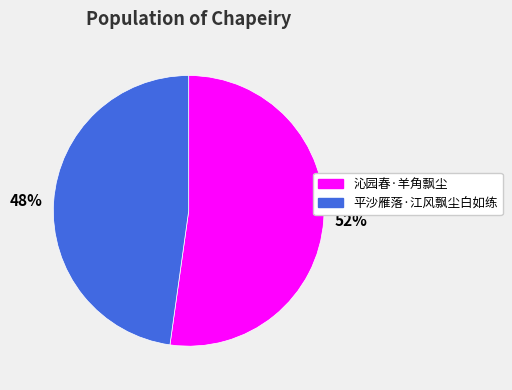

Between 平沙雁落·江风飘尘白如练 and 沁园春·羊角飘尘, which is larger?

沁园春·羊角飘尘